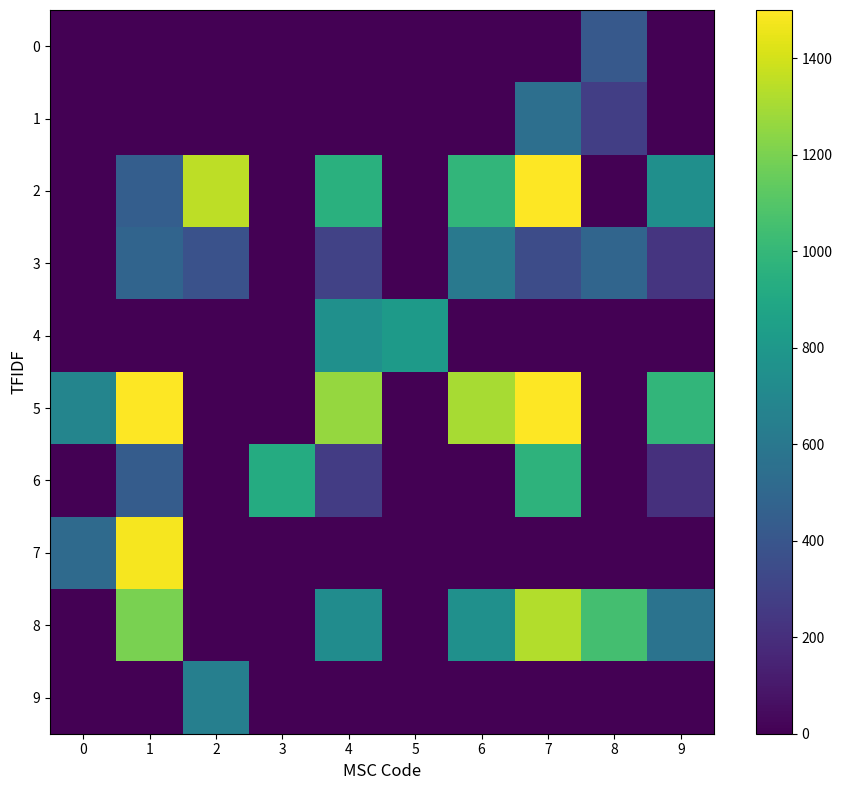

How many categories are shown in the chart?

10